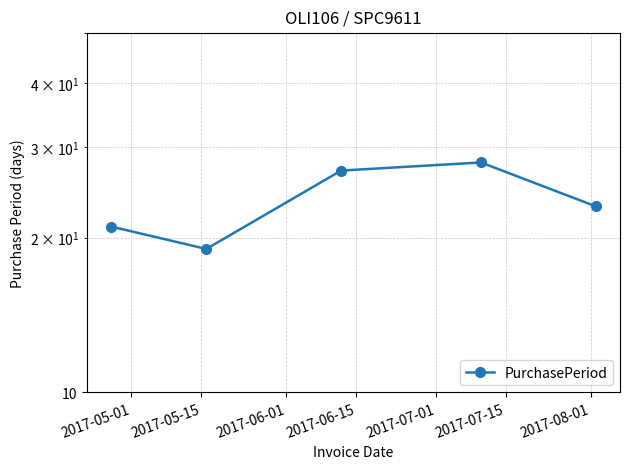

Count the number of values greater than 23.

2